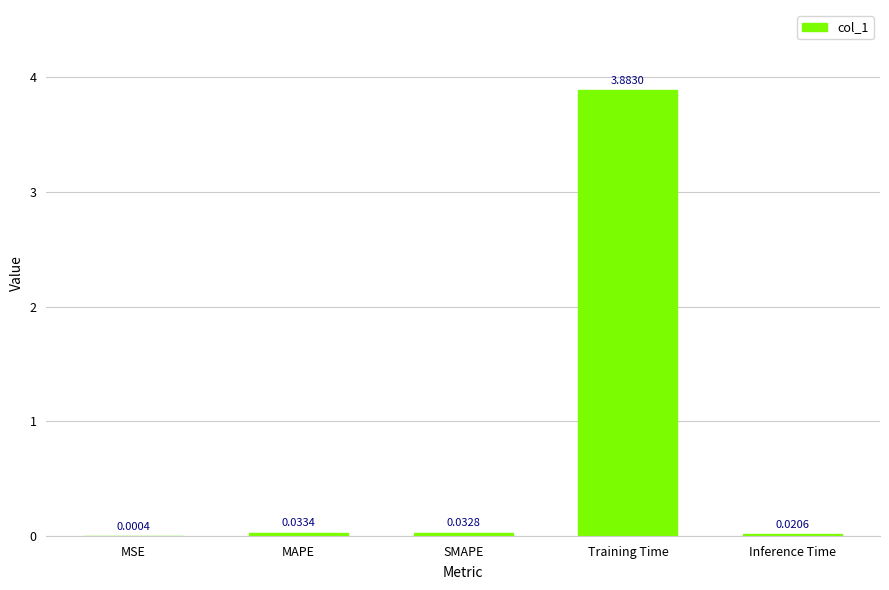

Are the bars horizontal?

No